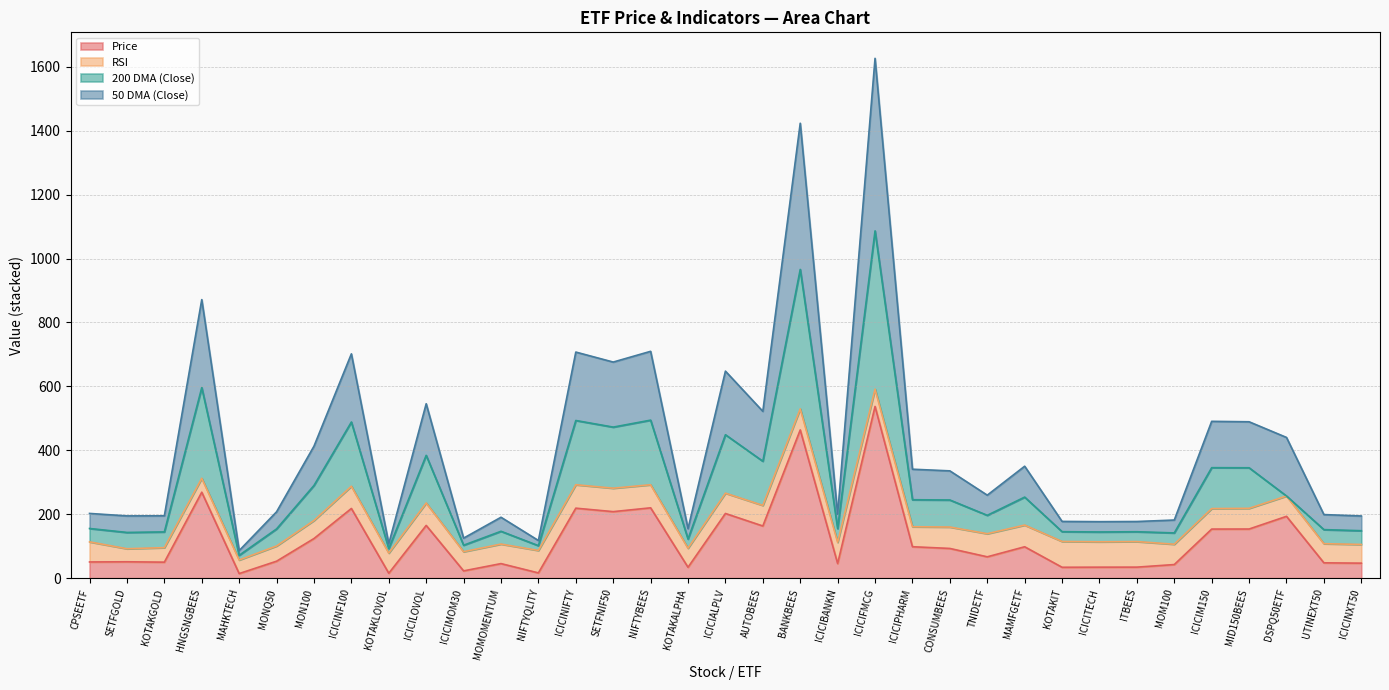

What is the difference between the maximum and second lowest values in the 50 DMA (Close) series?

1518.2